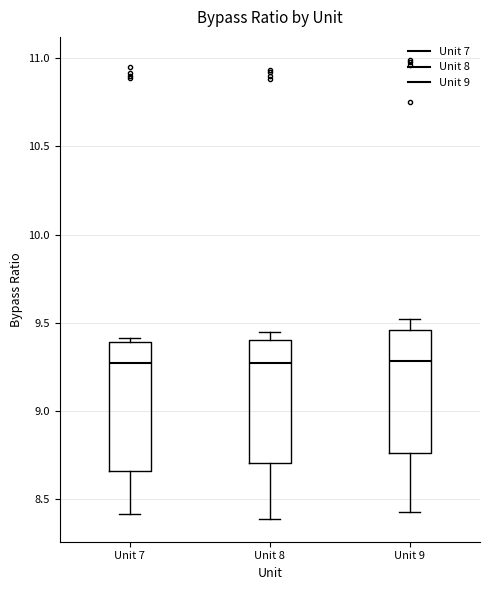

Reading left to right, read every box against the y-axis: the position of its median line, the range the box covers, and the ends of its whiskers. The values are not printed on the chart, so give them approximately, as read against the axis.

Unit 7: median 9.25, box 8.65 to 9.40, whiskers 8.40 to 9.40 (just above the box's upper edge)
Unit 8: median 9.30, box 8.70 to 9.40, whiskers 8.40 to 9.45
Unit 9: median 9.30, box 8.75 to 9.45, whiskers 8.45 to 9.50